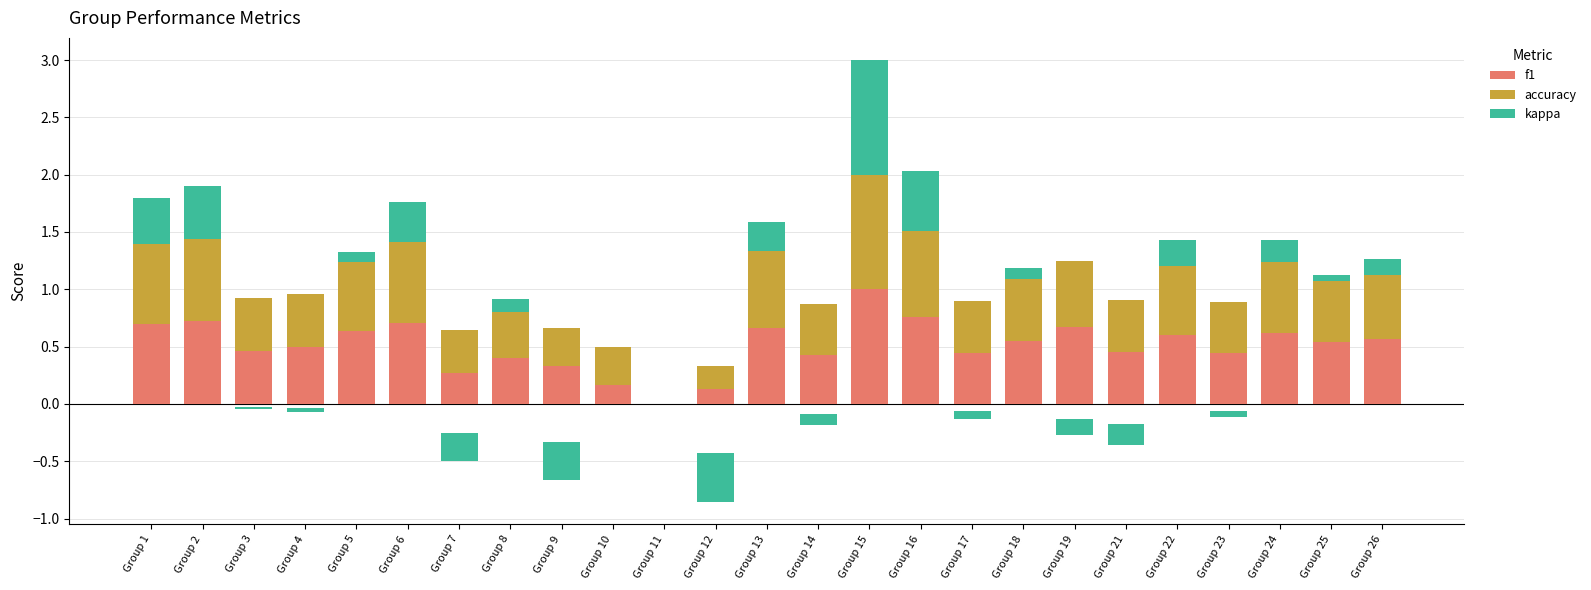

What is the total value across all series at Group 9?

0.3